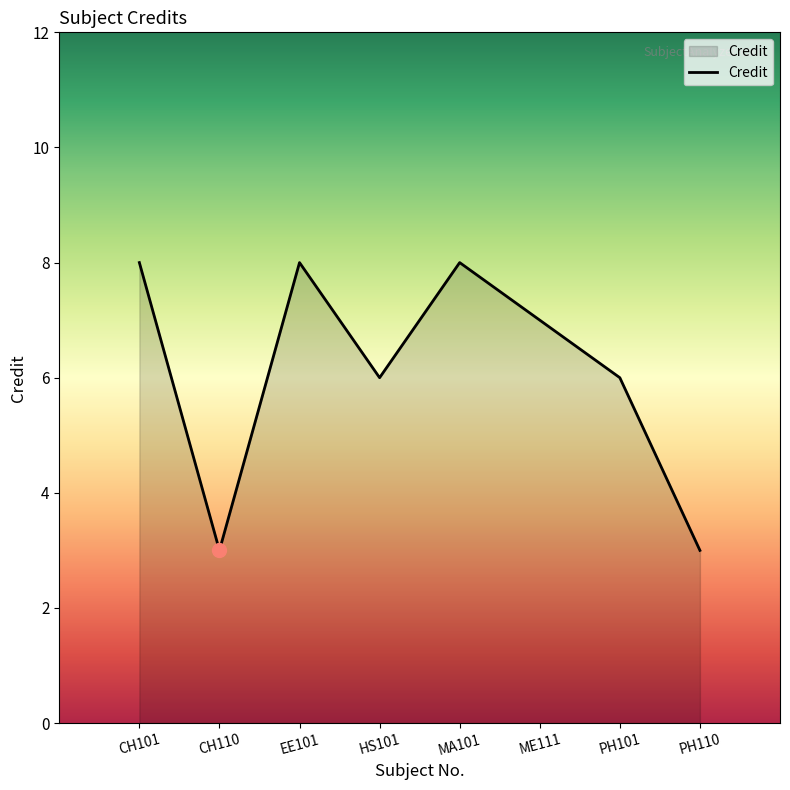

The value at ME111 is 3. True or false?

False